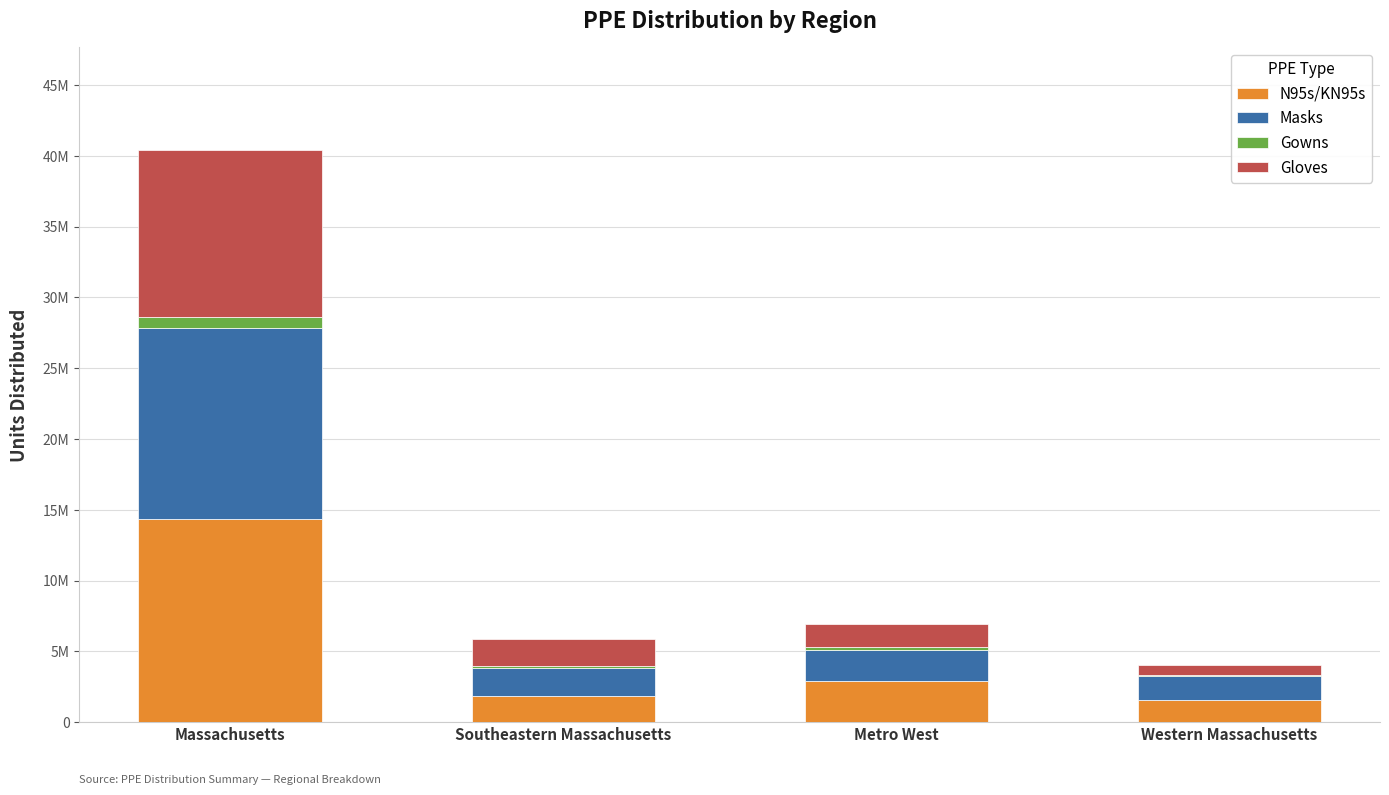

The Gowns series shows 234336 at Southeastern Massachusetts. True or false?

False